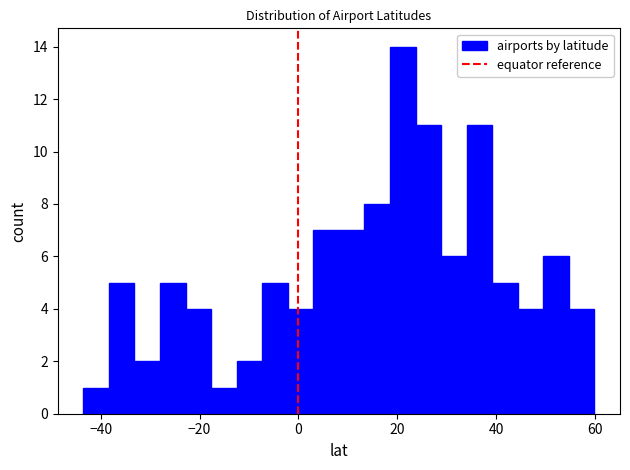

Around what value on the x-axis is the tallest bar? Give the approximate position of its centre, as read against the axis.

22